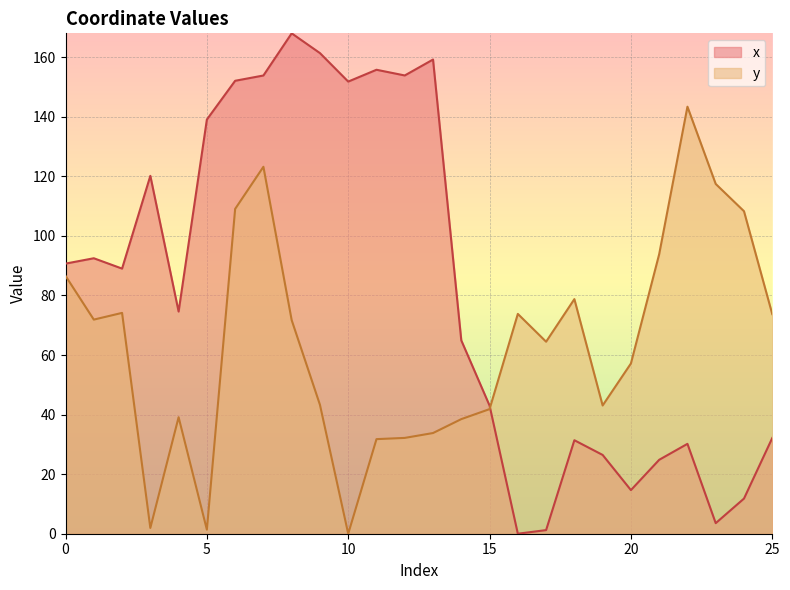

What is the maximum value for x?

168.0